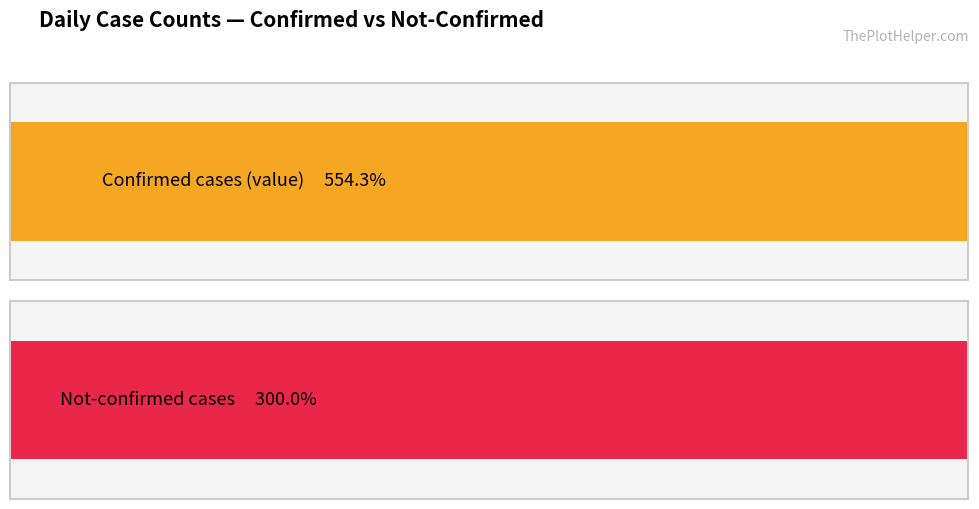

The value series shows 40 at 2020-03-15. True or false?

False